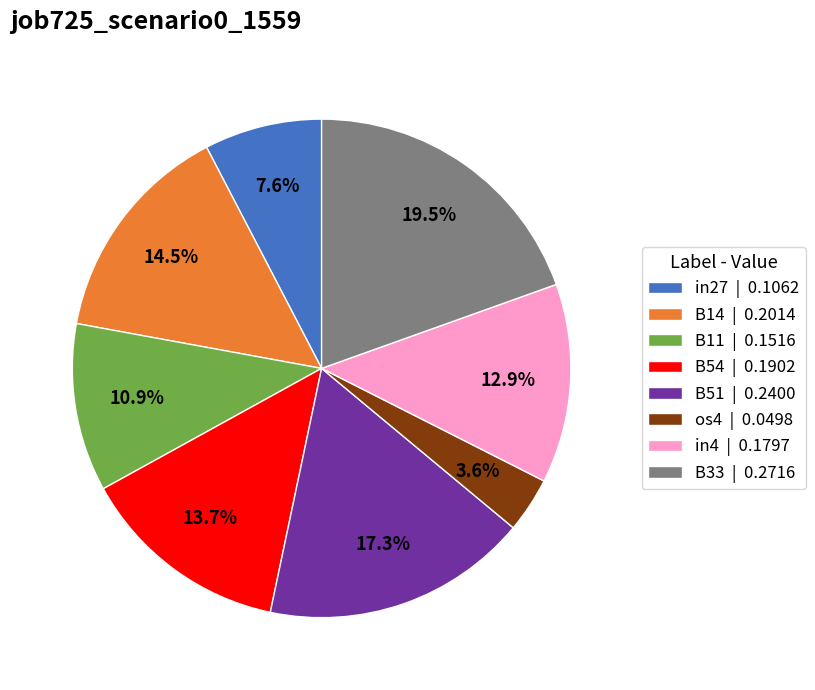

To the nearest percent, what is the average slice percentage?

12%